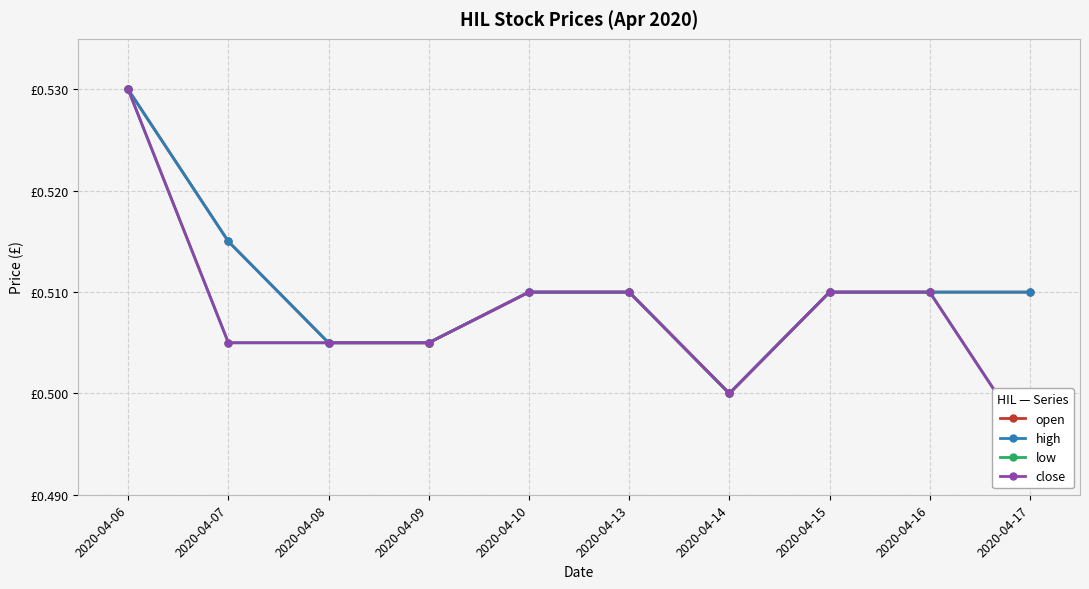

Reading left to right, list all the values displayed in this chart.

open: 2020-04-06=0.5	2020-04-07=0.5	2020-04-08=0.5	2020-04-09=0.5	2020-04-10=0.5	2020-04-13=0.5	2020-04-14=0.5	2020-04-15=0.5	2020-04-16=0.5	2020-04-17=0.5
high: 2020-04-06=0.5	2020-04-07=0.5	2020-04-08=0.5	2020-04-09=0.5	2020-04-10=0.5	2020-04-13=0.5	2020-04-14=0.5	2020-04-15=0.5	2020-04-16=0.5	2020-04-17=0.5
low: 2020-04-06=0.5	2020-04-07=0.5	2020-04-08=0.5	2020-04-09=0.5	2020-04-10=0.5	2020-04-13=0.5	2020-04-14=0.5	2020-04-15=0.5	2020-04-16=0.5	2020-04-17=0.5
close: 2020-04-06=0.5	2020-04-07=0.5	2020-04-08=0.5	2020-04-09=0.5	2020-04-10=0.5	2020-04-13=0.5	2020-04-14=0.5	2020-04-15=0.5	2020-04-16=0.5	2020-04-17=0.5